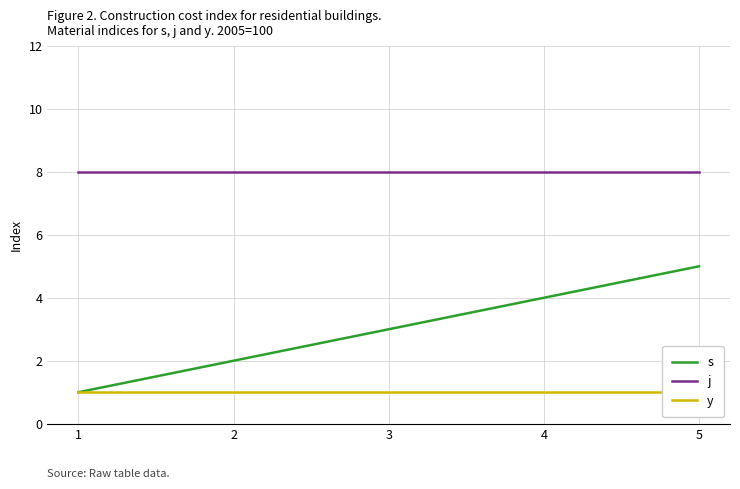

What is the average value of the s series?

3